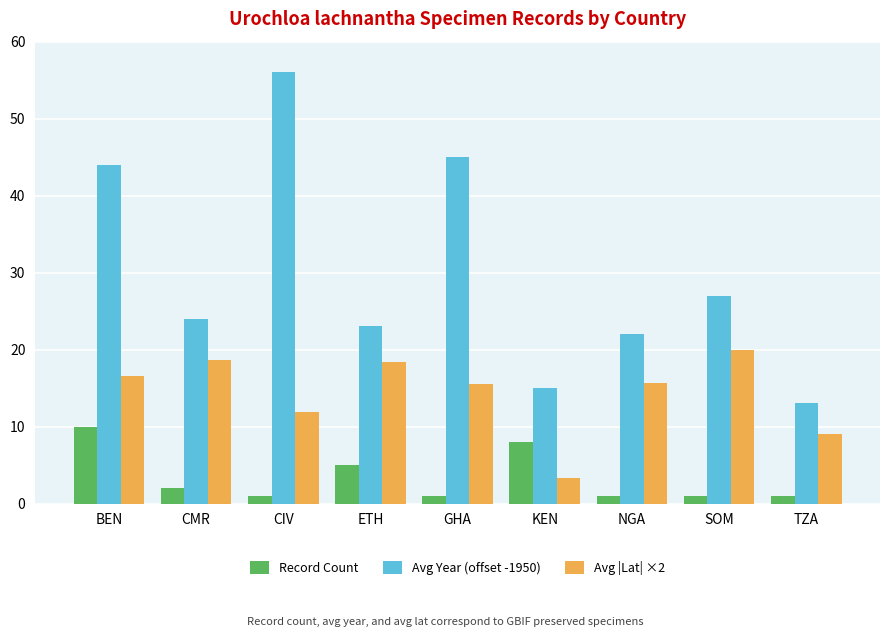

What is the label of the 2nd bar from the right?

SOM